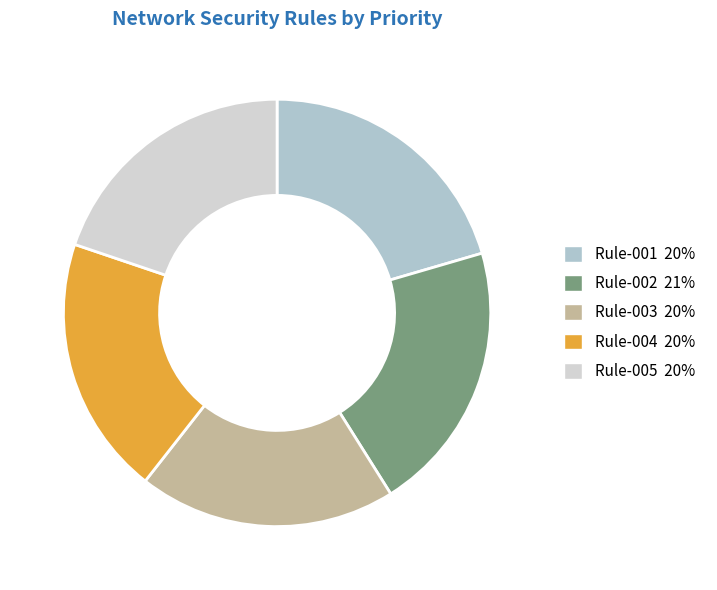

Is it true that Rule-004 is 20% of the pie?

True